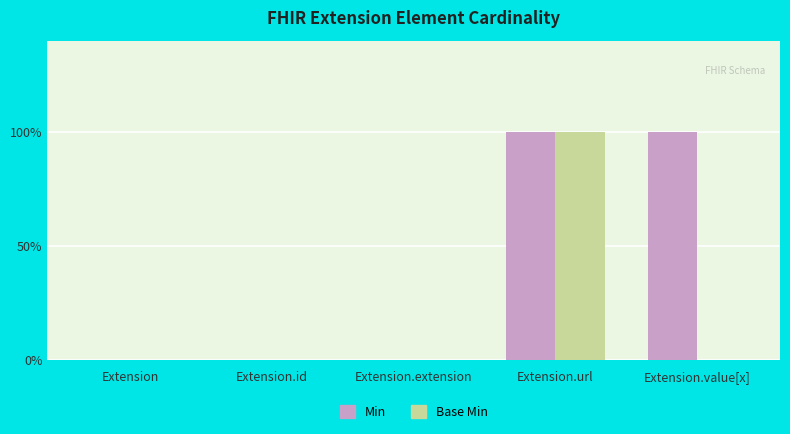

Which series has the widest spread of values?

Min